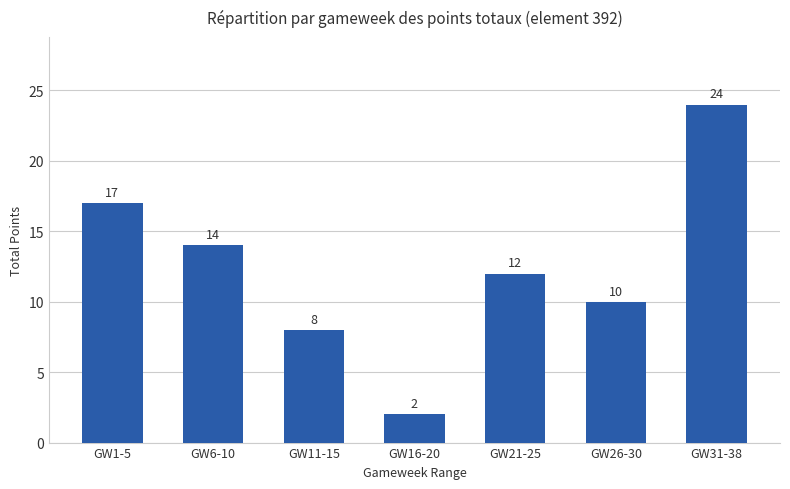

Reading left to right, what are all the values shown in this chart?

GW1-5=17	GW6-10=14	GW11-15=8	GW16-20=2	GW21-25=12	GW26-30=10	GW31-38=24